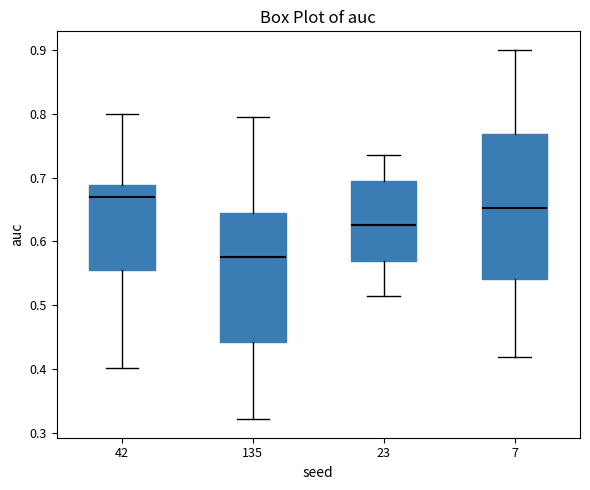

Comparing the boxes themselves (not the whiskers), which one is the tallest?

7